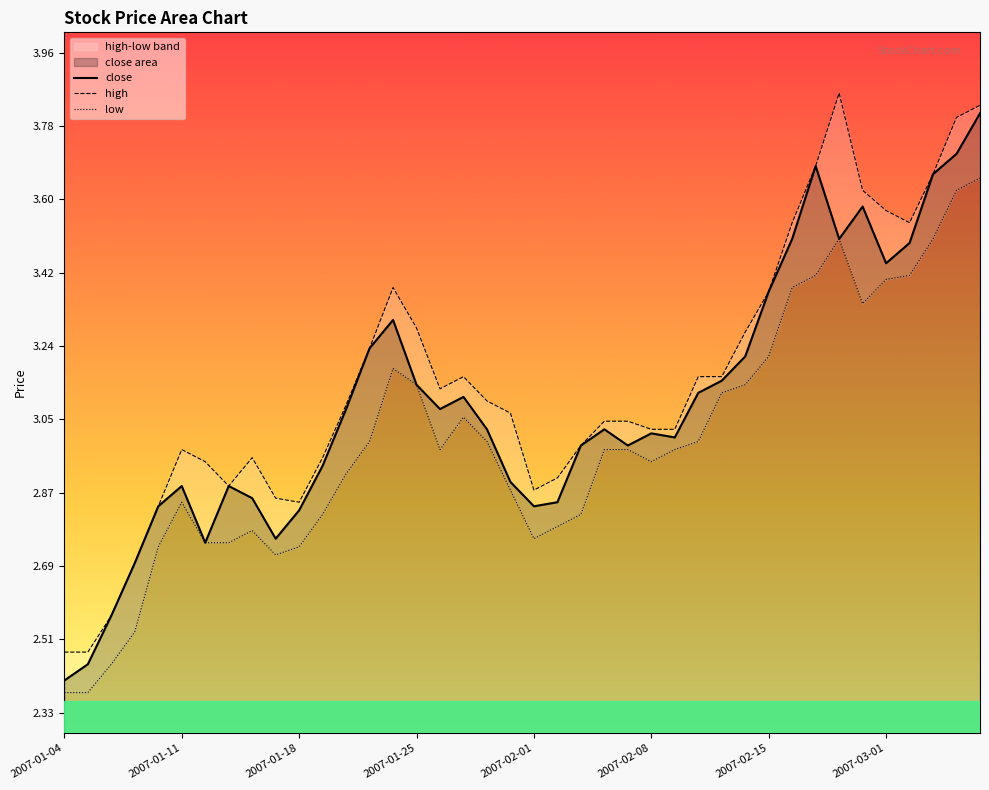

True or false: low and high intersect in this chart.

False